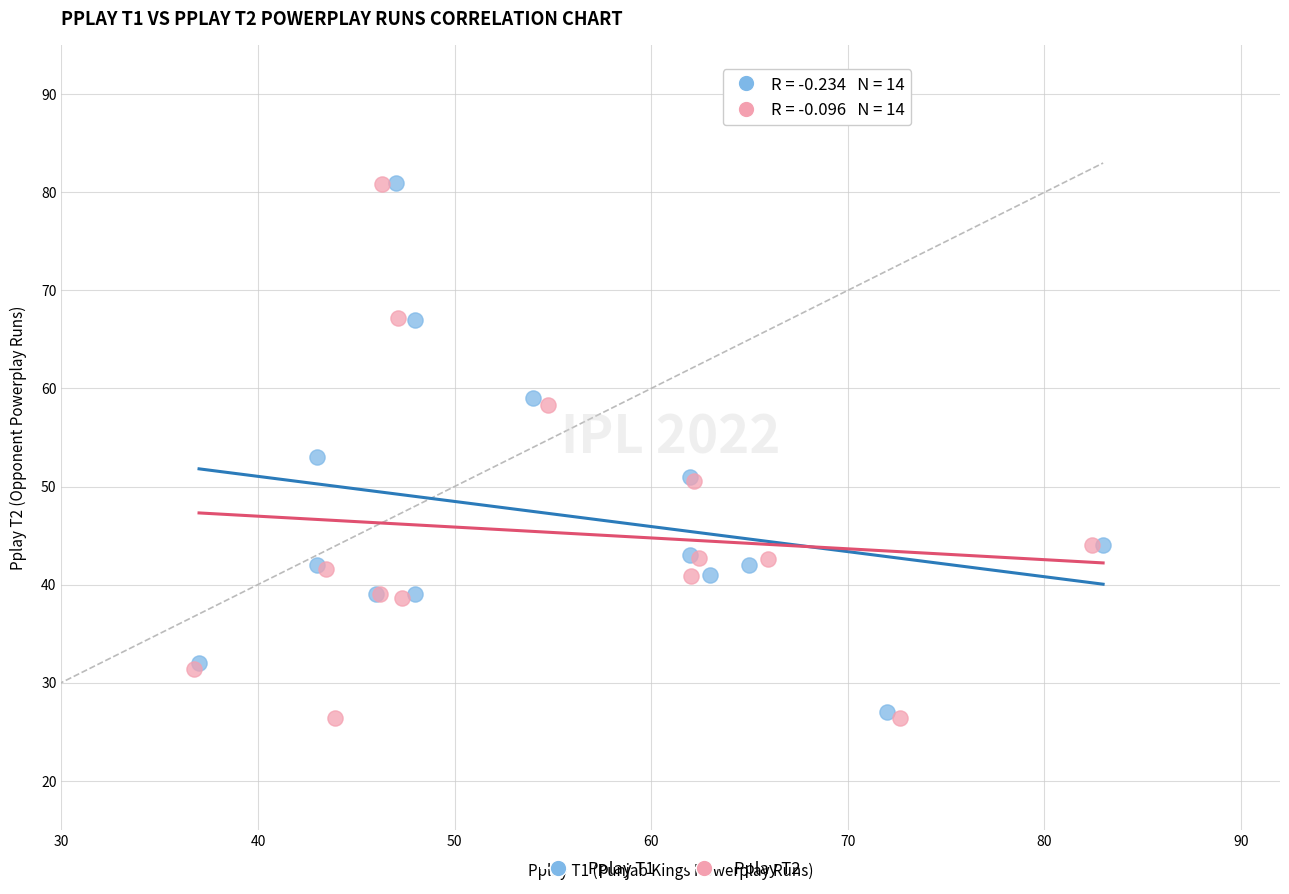

Which series has the widest spread of Y values?

Pplay T2